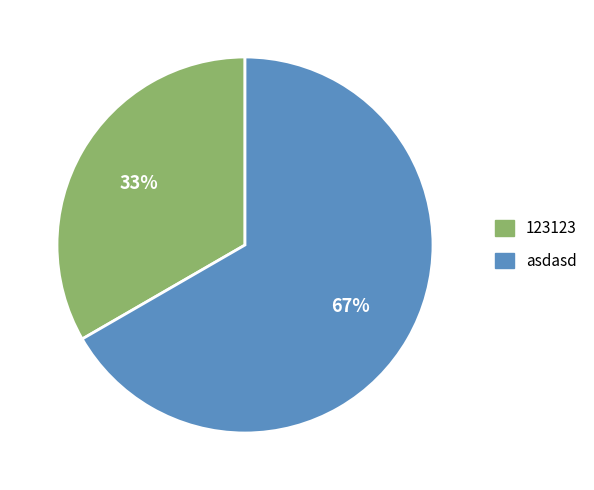

To the nearest percent, what is the combined percentage of asdasd and 123123?

100%